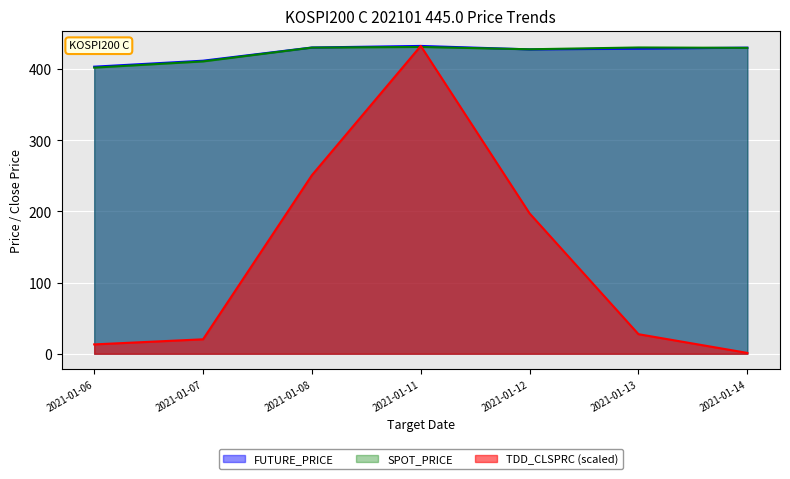

How many interior local peaks does the FUTURE_PRICE series have?

1